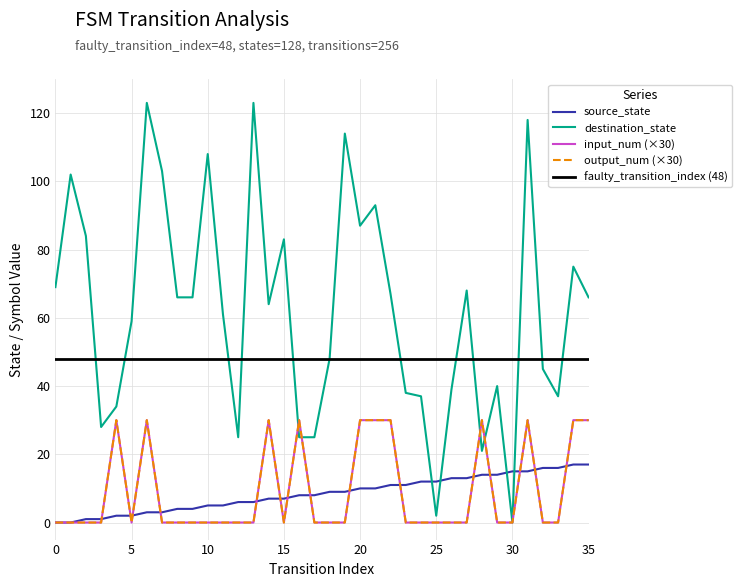

How many input_num values are between 0 and 30?

36